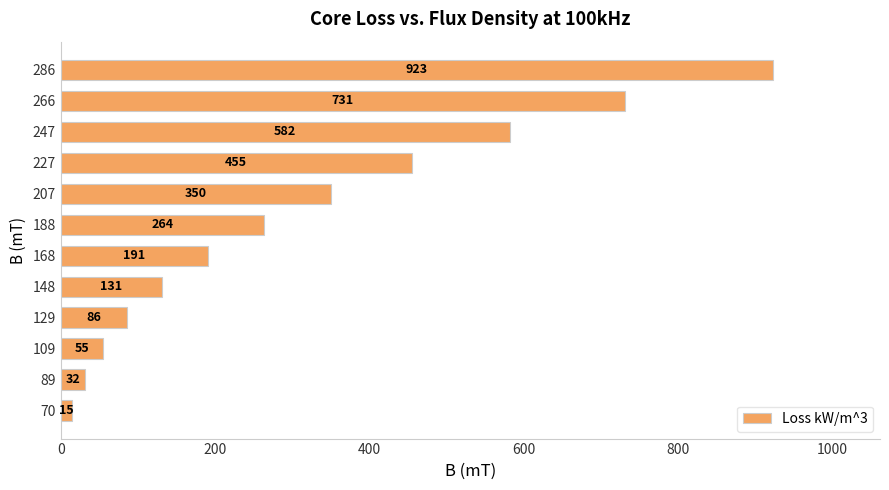

The value at 129 is 20. True or false?

False